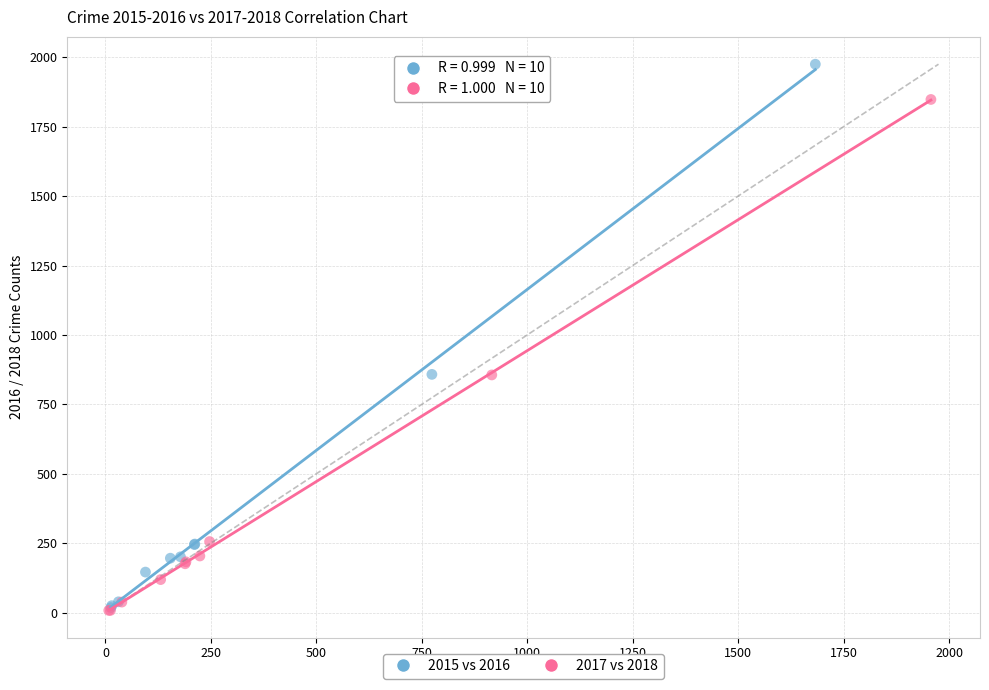

Which series has the largest Y range (max minus min)?

2015 vs 2016